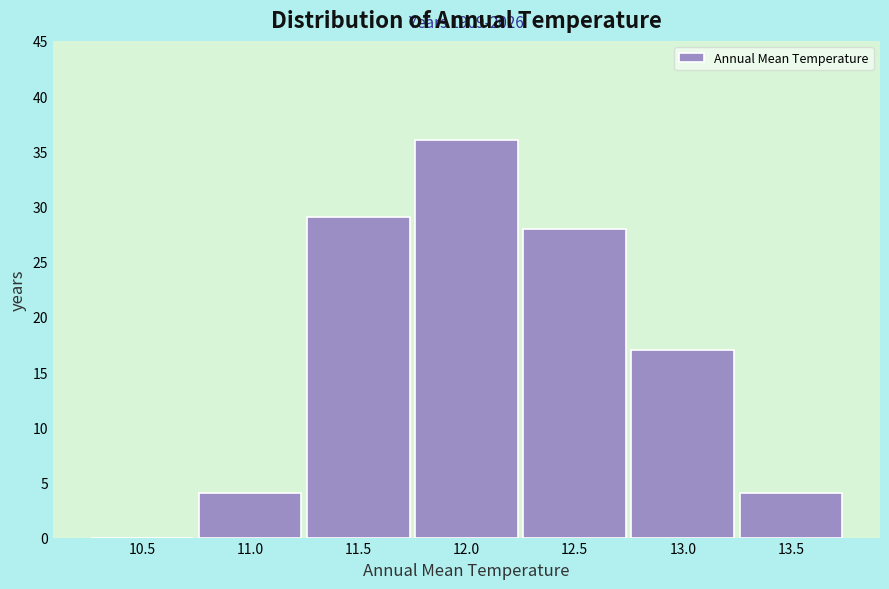

Reading left to right, transcribe all the data shown in this chart.

10.5=0	11.0=4	11.5=29	12.0=36	12.5=28	13.0=17	13.5=4